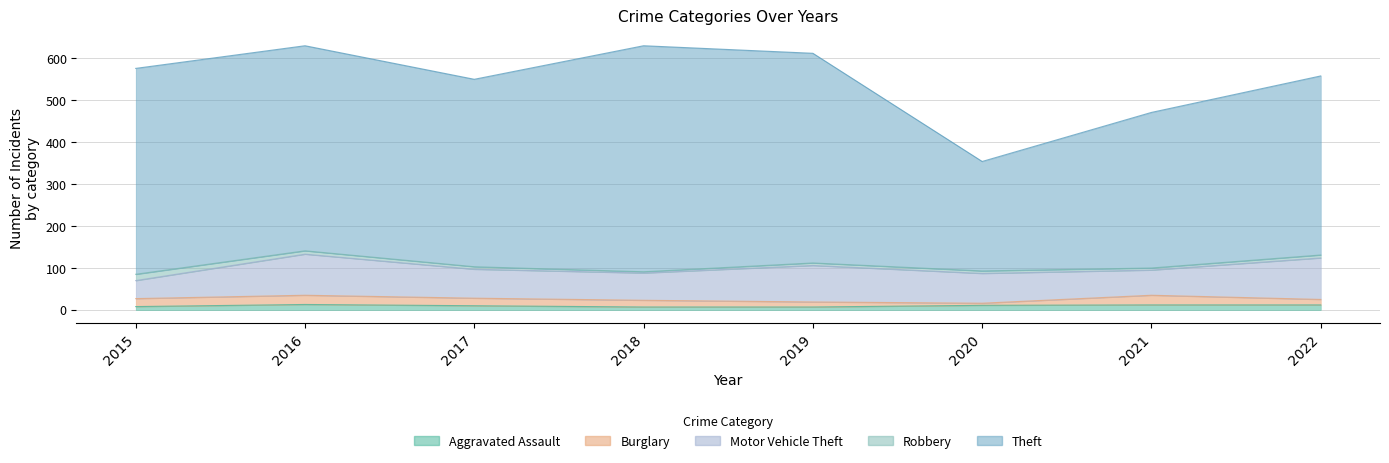

What is the maximum value for Burglary?

23